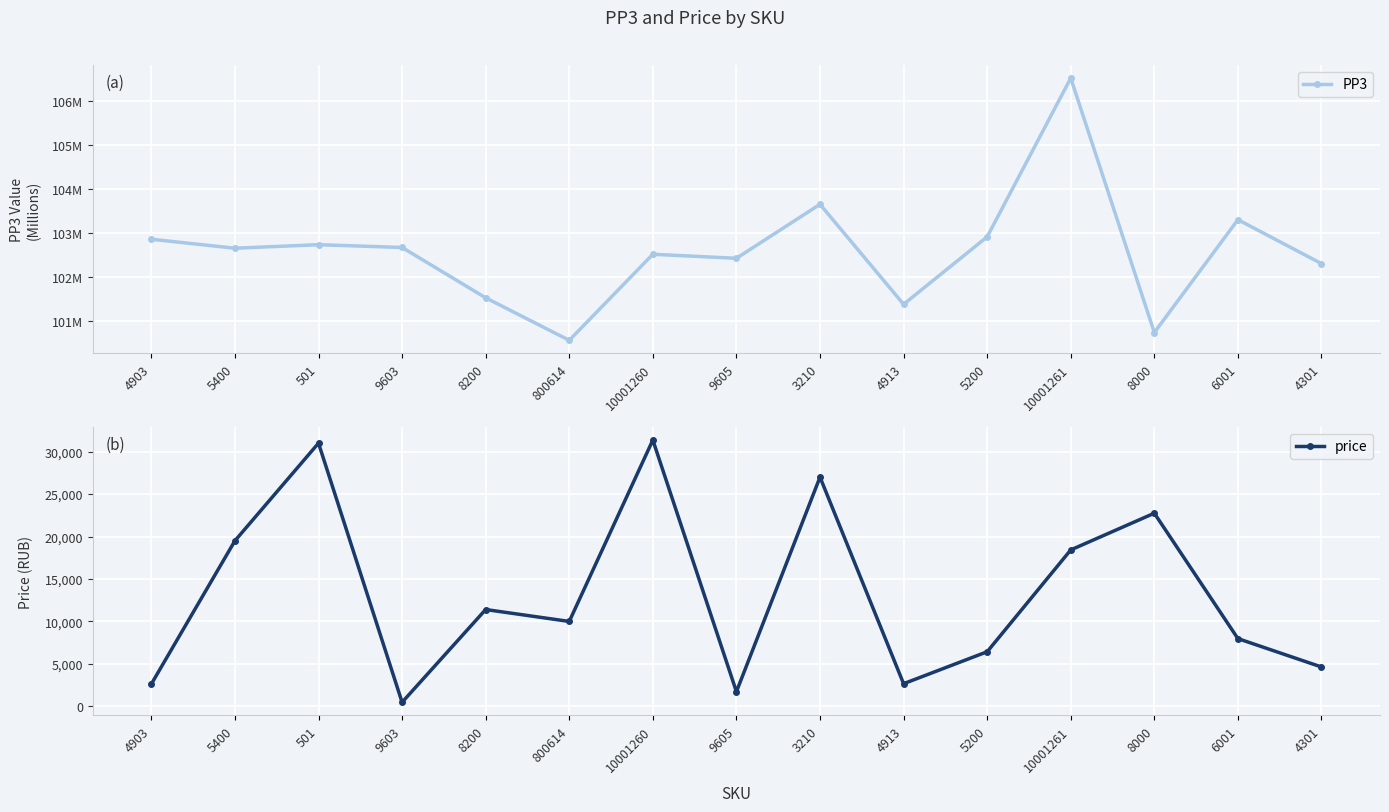

At which label is price closest to 15919?

10001261